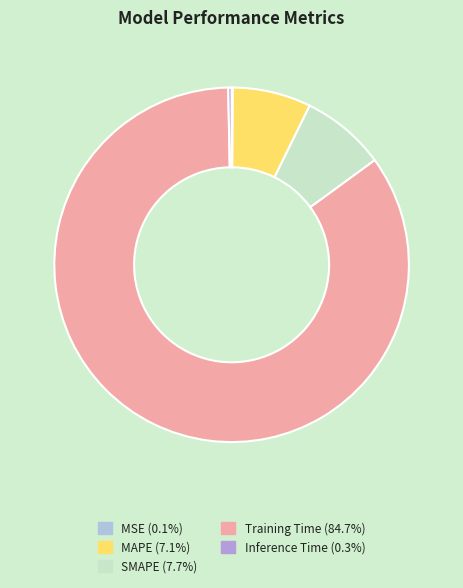

What portion of the pie excludes SMAPE?

92.3%